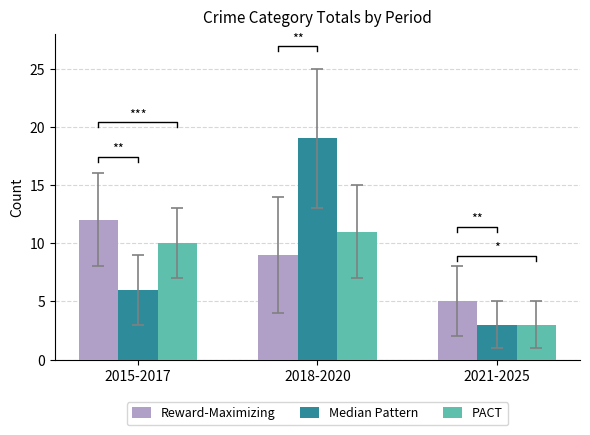

Is the value of Reward-Maximizing at 2018-2020 greater than the value of Median Pattern at 2018-2020?

No